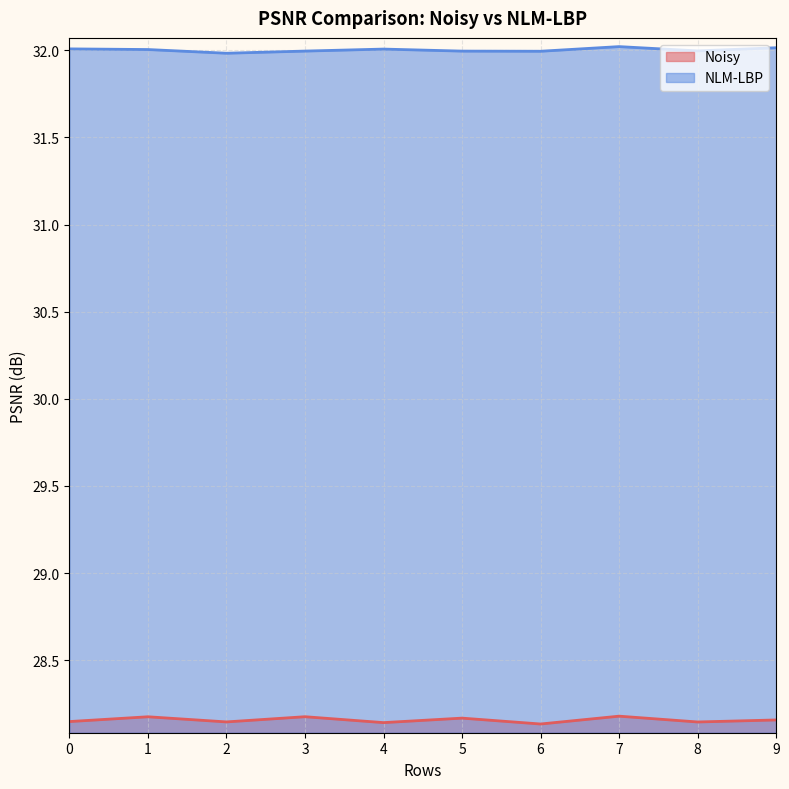

Reading left to right, what are all the values shown in this chart?

Noisy: 0=28.1	1=28.2	2=28.1	3=28.2	4=28.1	5=28.2	6=28.1	7=28.2	8=28.1	9=28.2
NLM-LBP: 0=32.0	1=32.0	2=32.0	3=32.0	4=32.0	5=32.0	6=32.0	7=32.0	8=32.0	9=32.0